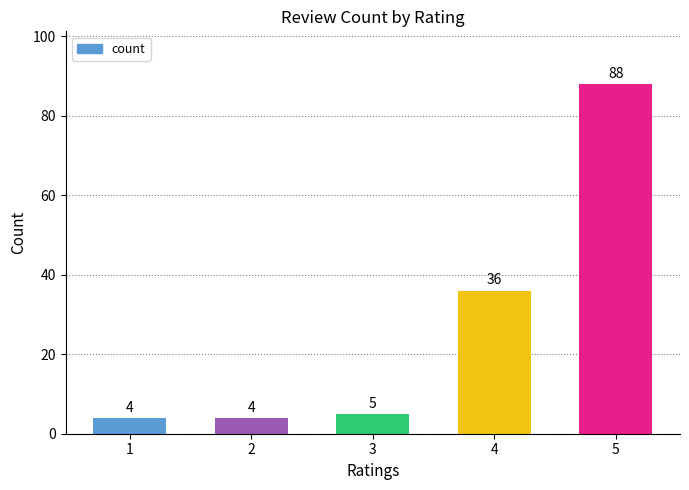

What is the sum of the values at 3 and 1?

9